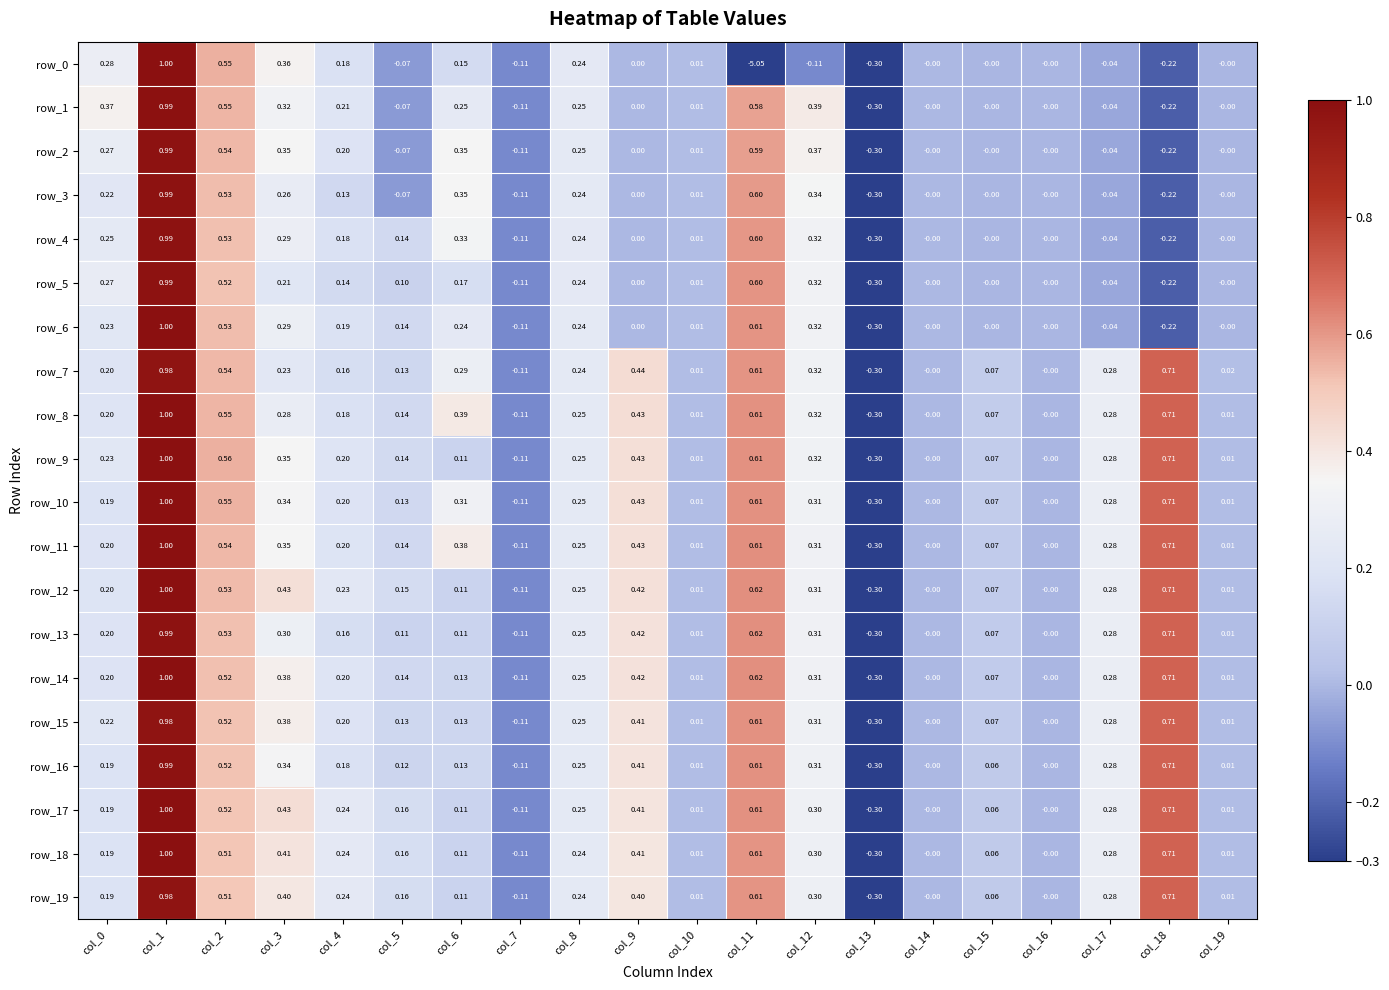

Reading left to right, transcribe all the data shown in this chart.

row_0: col_0=0.3	col_1=1.0	col_2=0.6	col_3=0.4	col_4=0.2	col_5=-0.1	col_6=0.2	col_7=-0.1	col_8=0.2	col_9=0.0	col_10=0.0	col_11=-0.3	col_12=-0.1	col_13=-0.3	col_14=-0.0	col_15=-0.0	col_16=-0.0	col_17=-0.0	col_18=-0.2	col_19=-0.0
row_1: col_0=0.4	col_1=1.0	col_2=0.5	col_3=0.3	col_4=0.2	col_5=-0.1	col_6=0.3	col_7=-0.1	col_8=0.2	col_9=0.0	col_10=0.0	col_11=0.6	col_12=0.4	col_13=-0.3	col_14=-0.0	col_15=-0.0	col_16=-0.0	col_17=-0.0	col_18=-0.2	col_19=-0.0
row_2: col_0=0.3	col_1=1.0	col_2=0.5	col_3=0.3	col_4=0.2	col_5=-0.1	col_6=0.4	col_7=-0.1	col_8=0.2	col_9=0.0	col_10=0.0	col_11=0.6	col_12=0.4	col_13=-0.3	col_14=-0.0	col_15=-0.0	col_16=-0.0	col_17=-0.0	col_18=-0.2	col_19=-0.0
row_3: col_0=0.2	col_1=1.0	col_2=0.5	col_3=0.3	col_4=0.1	col_5=-0.1	col_6=0.4	col_7=-0.1	col_8=0.2	col_9=0.0	col_10=0.0	col_11=0.6	col_12=0.3	col_13=-0.3	col_14=-0.0	col_15=-0.0	col_16=-0.0	col_17=-0.0	col_18=-0.2	col_19=-0.0
row_4: col_0=0.2	col_1=1.0	col_2=0.5	col_3=0.3	col_4=0.2	col_5=0.1	col_6=0.3	col_7=-0.1	col_8=0.2	col_9=0.0	col_10=0.0	col_11=0.6	col_12=0.3	col_13=-0.3	col_14=-0.0	col_15=-0.0	col_16=-0.0	col_17=-0.0	col_18=-0.2	col_19=-0.0
row_5: col_0=0.3	col_1=1.0	col_2=0.5	col_3=0.2	col_4=0.1	col_5=0.1	col_6=0.2	col_7=-0.1	col_8=0.2	col_9=0.0	col_10=0.0	col_11=0.6	col_12=0.3	col_13=-0.3	col_14=-0.0	col_15=-0.0	col_16=-0.0	col_17=-0.0	col_18=-0.2	col_19=-0.0
row_6: col_0=0.2	col_1=1.0	col_2=0.5	col_3=0.3	col_4=0.2	col_5=0.1	col_6=0.2	col_7=-0.1	col_8=0.2	col_9=0.0	col_10=0.0	col_11=0.6	col_12=0.3	col_13=-0.3	col_14=-0.0	col_15=-0.0	col_16=-0.0	col_17=-0.0	col_18=-0.2	col_19=-0.0
row_7: col_0=0.2	col_1=1.0	col_2=0.5	col_3=0.2	col_4=0.2	col_5=0.1	col_6=0.3	col_7=-0.1	col_8=0.2	col_9=0.4	col_10=0.0	col_11=0.6	col_12=0.3	col_13=-0.3	col_14=-0.0	col_15=0.1	col_16=-0.0	col_17=0.3	col_18=0.7	col_19=0.0
row_8: col_0=0.2	col_1=1.0	col_2=0.5	col_3=0.3	col_4=0.2	col_5=0.1	col_6=0.4	col_7=-0.1	col_8=0.2	col_9=0.4	col_10=0.0	col_11=0.6	col_12=0.3	col_13=-0.3	col_14=-0.0	col_15=0.1	col_16=-0.0	col_17=0.3	col_18=0.7	col_19=0.0
row_9: col_0=0.2	col_1=1.0	col_2=0.6	col_3=0.4	col_4=0.2	col_5=0.1	col_6=0.1	col_7=-0.1	col_8=0.2	col_9=0.4	col_10=0.0	col_11=0.6	col_12=0.3	col_13=-0.3	col_14=-0.0	col_15=0.1	col_16=-0.0	col_17=0.3	col_18=0.7	col_19=0.0
row_10: col_0=0.2	col_1=1.0	col_2=0.5	col_3=0.3	col_4=0.2	col_5=0.1	col_6=0.3	col_7=-0.1	col_8=0.2	col_9=0.4	col_10=0.0	col_11=0.6	col_12=0.3	col_13=-0.3	col_14=-0.0	col_15=0.1	col_16=-0.0	col_17=0.3	col_18=0.7	col_19=0.0
row_11: col_0=0.2	col_1=1.0	col_2=0.5	col_3=0.4	col_4=0.2	col_5=0.1	col_6=0.4	col_7=-0.1	col_8=0.2	col_9=0.4	col_10=0.0	col_11=0.6	col_12=0.3	col_13=-0.3	col_14=-0.0	col_15=0.1	col_16=-0.0	col_17=0.3	col_18=0.7	col_19=0.0
row_12: col_0=0.2	col_1=1.0	col_2=0.5	col_3=0.4	col_4=0.2	col_5=0.2	col_6=0.1	col_7=-0.1	col_8=0.2	col_9=0.4	col_10=0.0	col_11=0.6	col_12=0.3	col_13=-0.3	col_14=-0.0	col_15=0.1	col_16=-0.0	col_17=0.3	col_18=0.7	col_19=0.0
row_13: col_0=0.2	col_1=1.0	col_2=0.5	col_3=0.3	col_4=0.2	col_5=0.1	col_6=0.1	col_7=-0.1	col_8=0.2	col_9=0.4	col_10=0.0	col_11=0.6	col_12=0.3	col_13=-0.3	col_14=-0.0	col_15=0.1	col_16=-0.0	col_17=0.3	col_18=0.7	col_19=0.0
row_14: col_0=0.2	col_1=1.0	col_2=0.5	col_3=0.4	col_4=0.2	col_5=0.1	col_6=0.1	col_7=-0.1	col_8=0.2	col_9=0.4	col_10=0.0	col_11=0.6	col_12=0.3	col_13=-0.3	col_14=-0.0	col_15=0.1	col_16=-0.0	col_17=0.3	col_18=0.7	col_19=0.0
row_15: col_0=0.2	col_1=1.0	col_2=0.5	col_3=0.4	col_4=0.2	col_5=0.1	col_6=0.1	col_7=-0.1	col_8=0.2	col_9=0.4	col_10=0.0	col_11=0.6	col_12=0.3	col_13=-0.3	col_14=-0.0	col_15=0.1	col_16=-0.0	col_17=0.3	col_18=0.7	col_19=0.0
row_16: col_0=0.2	col_1=1.0	col_2=0.5	col_3=0.3	col_4=0.2	col_5=0.1	col_6=0.1	col_7=-0.1	col_8=0.2	col_9=0.4	col_10=0.0	col_11=0.6	col_12=0.3	col_13=-0.3	col_14=-0.0	col_15=0.1	col_16=-0.0	col_17=0.3	col_18=0.7	col_19=0.0
row_17: col_0=0.2	col_1=1.0	col_2=0.5	col_3=0.4	col_4=0.2	col_5=0.2	col_6=0.1	col_7=-0.1	col_8=0.2	col_9=0.4	col_10=0.0	col_11=0.6	col_12=0.3	col_13=-0.3	col_14=-0.0	col_15=0.1	col_16=-0.0	col_17=0.3	col_18=0.7	col_19=0.0
row_18: col_0=0.2	col_1=1.0	col_2=0.5	col_3=0.4	col_4=0.2	col_5=0.2	col_6=0.1	col_7=-0.1	col_8=0.2	col_9=0.4	col_10=0.0	col_11=0.6	col_12=0.3	col_13=-0.3	col_14=-0.0	col_15=0.1	col_16=-0.0	col_17=0.3	col_18=0.7	col_19=0.0
row_19: col_0=0.2	col_1=1.0	col_2=0.5	col_3=0.4	col_4=0.2	col_5=0.2	col_6=0.1	col_7=-0.1	col_8=0.2	col_9=0.4	col_10=0.0	col_11=0.6	col_12=0.3	col_13=-0.3	col_14=-0.0	col_15=0.1	col_16=-0.0	col_17=0.3	col_18=0.7	col_19=0.0